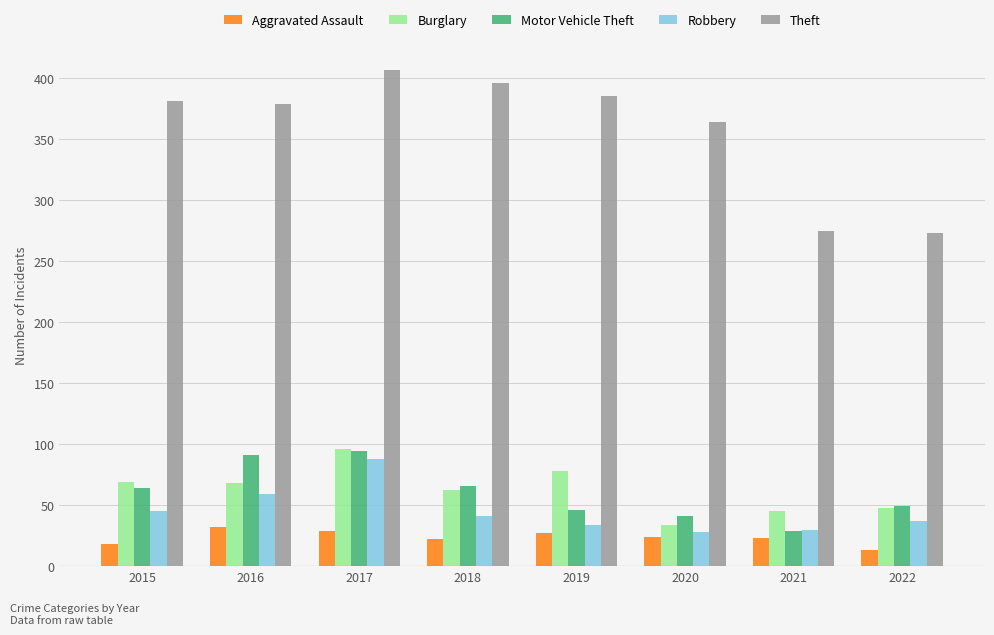

What is the average value of the Aggravated Assault series?

24